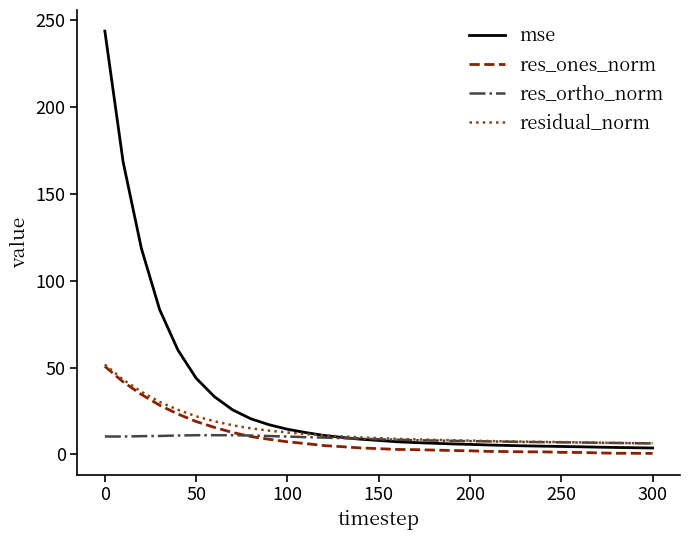

Which series has the widest spread of values?

mse